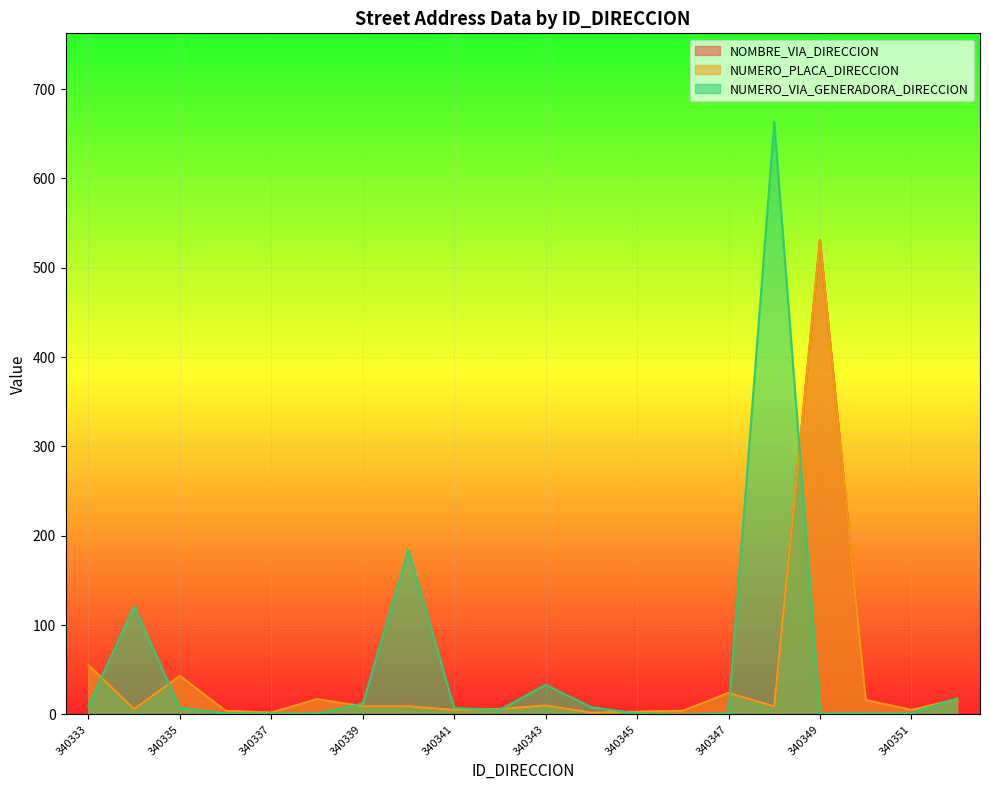

At which category does NOMBRE_VIA_DIRECCION reach its first local valley?

340334